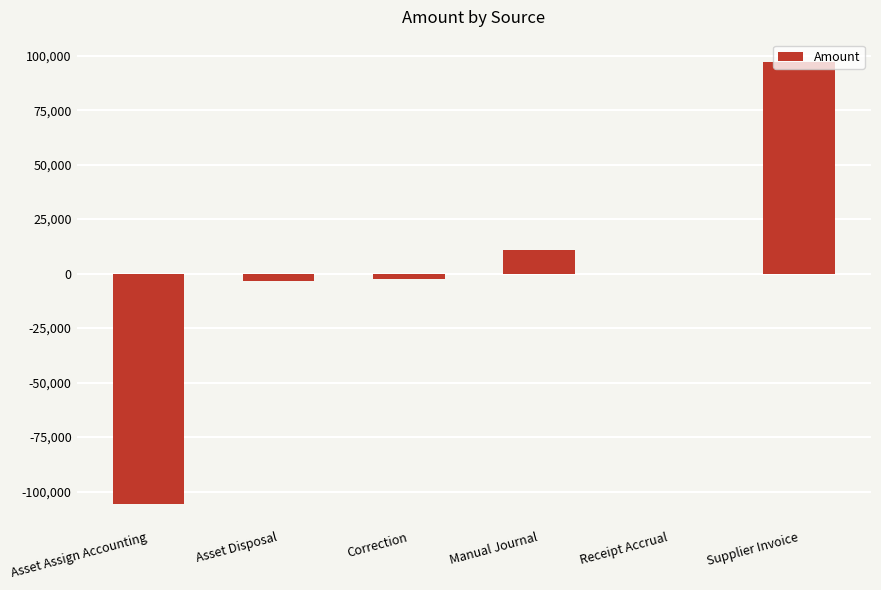

The value at Manual Journal is 10756.1. True or false?

True